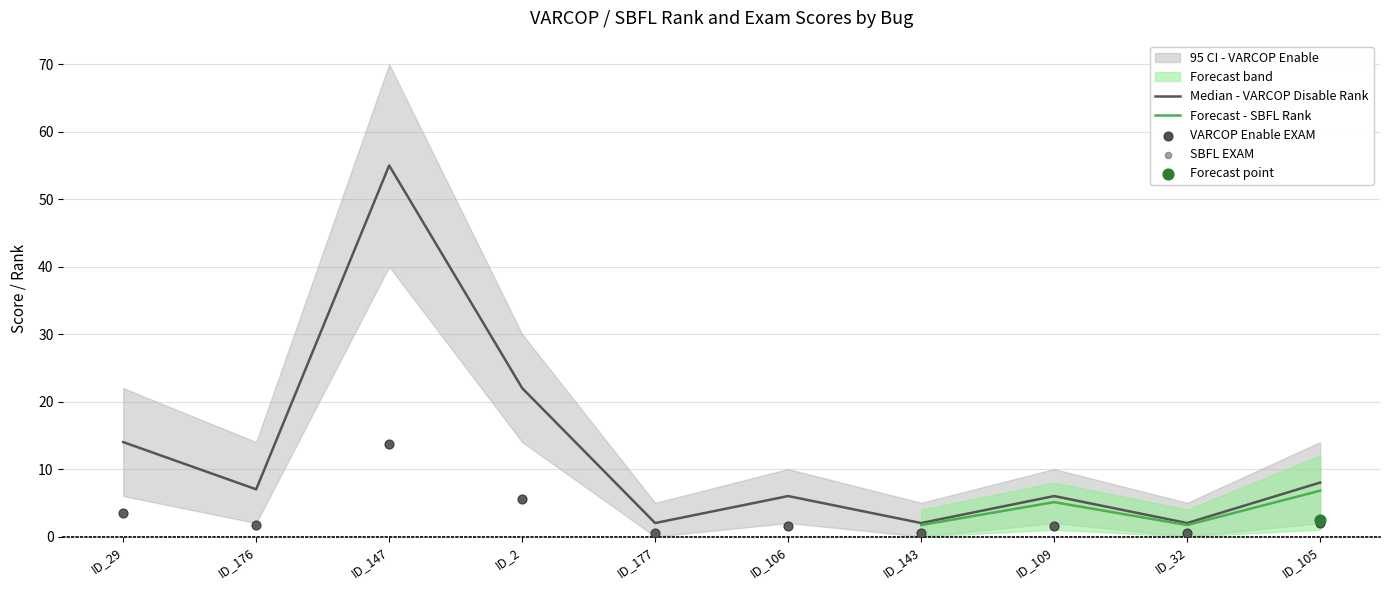

What is the total value across all series at ID_2?

33.0